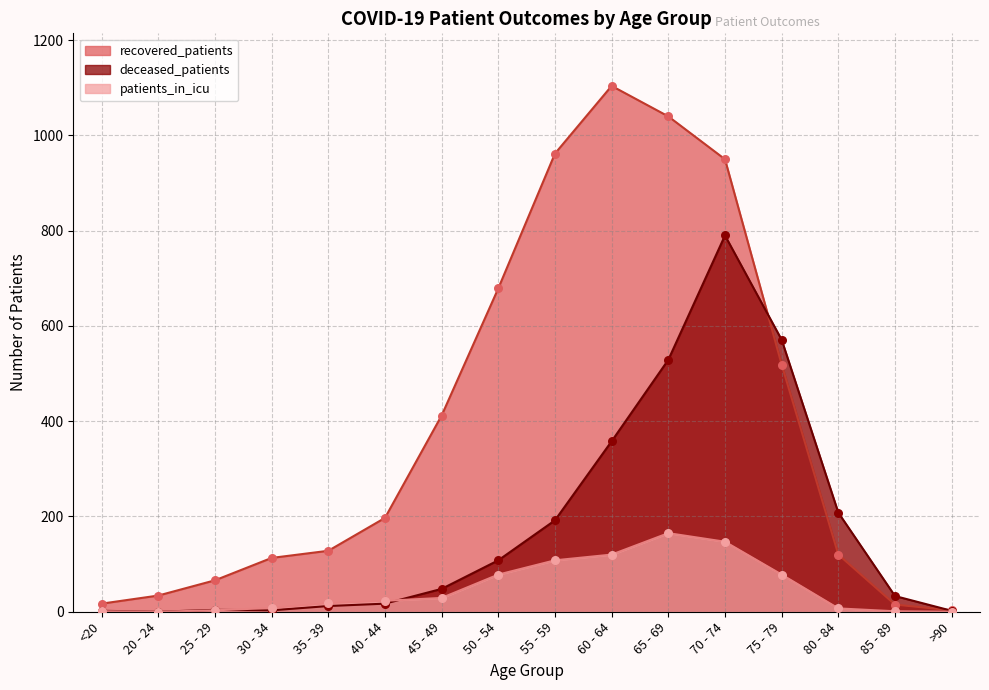

Which series reaches the maximum Y coordinate?

recovered_patients